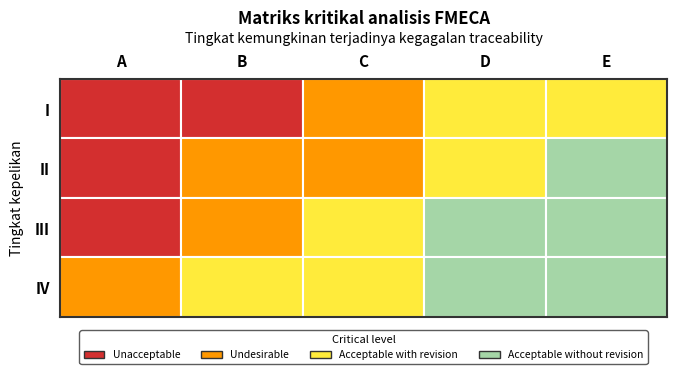

Where is IV nearest to the value 3?

1